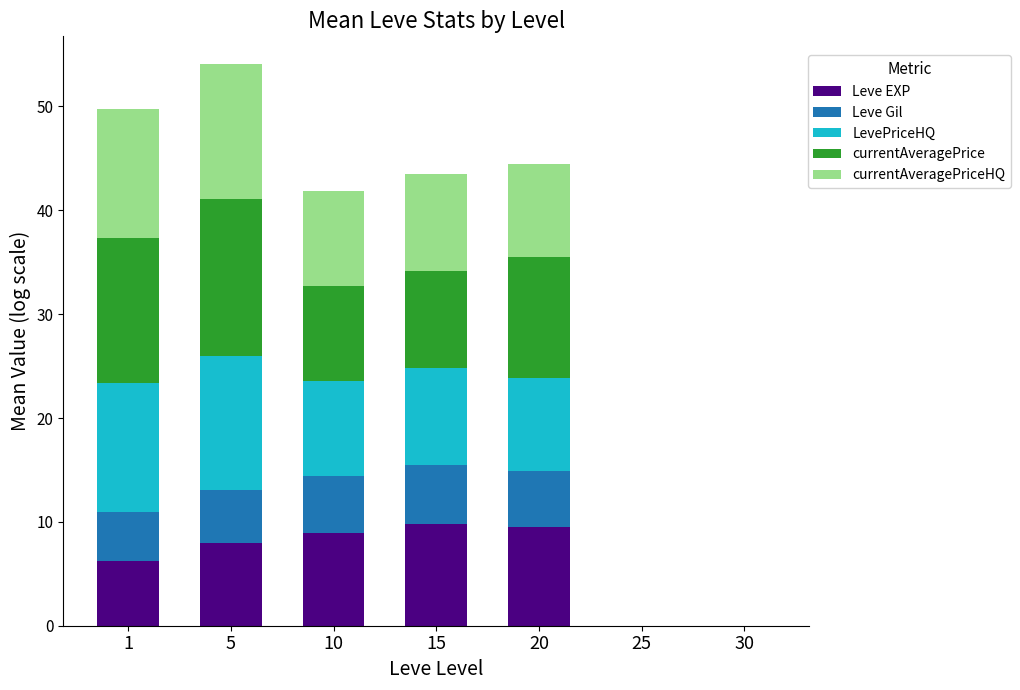

What is the highest value of the Leve EXP series?

9.8